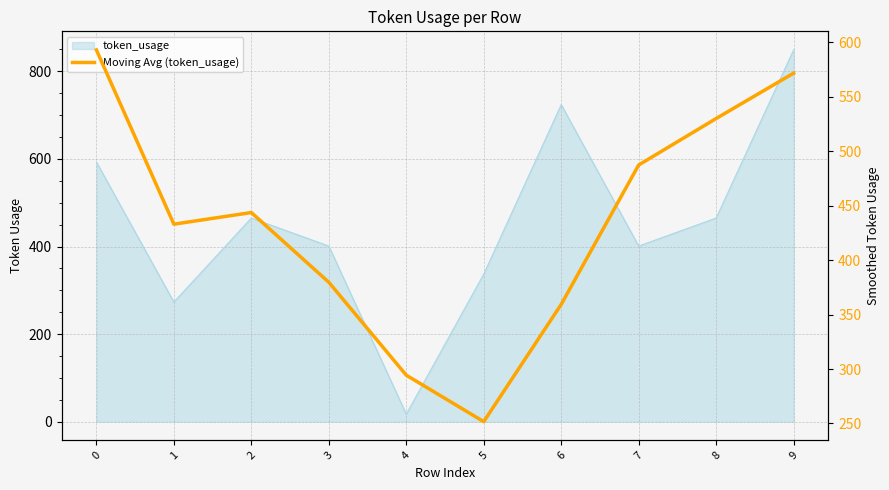

True or false: the data shows 379.7 at 3.

True